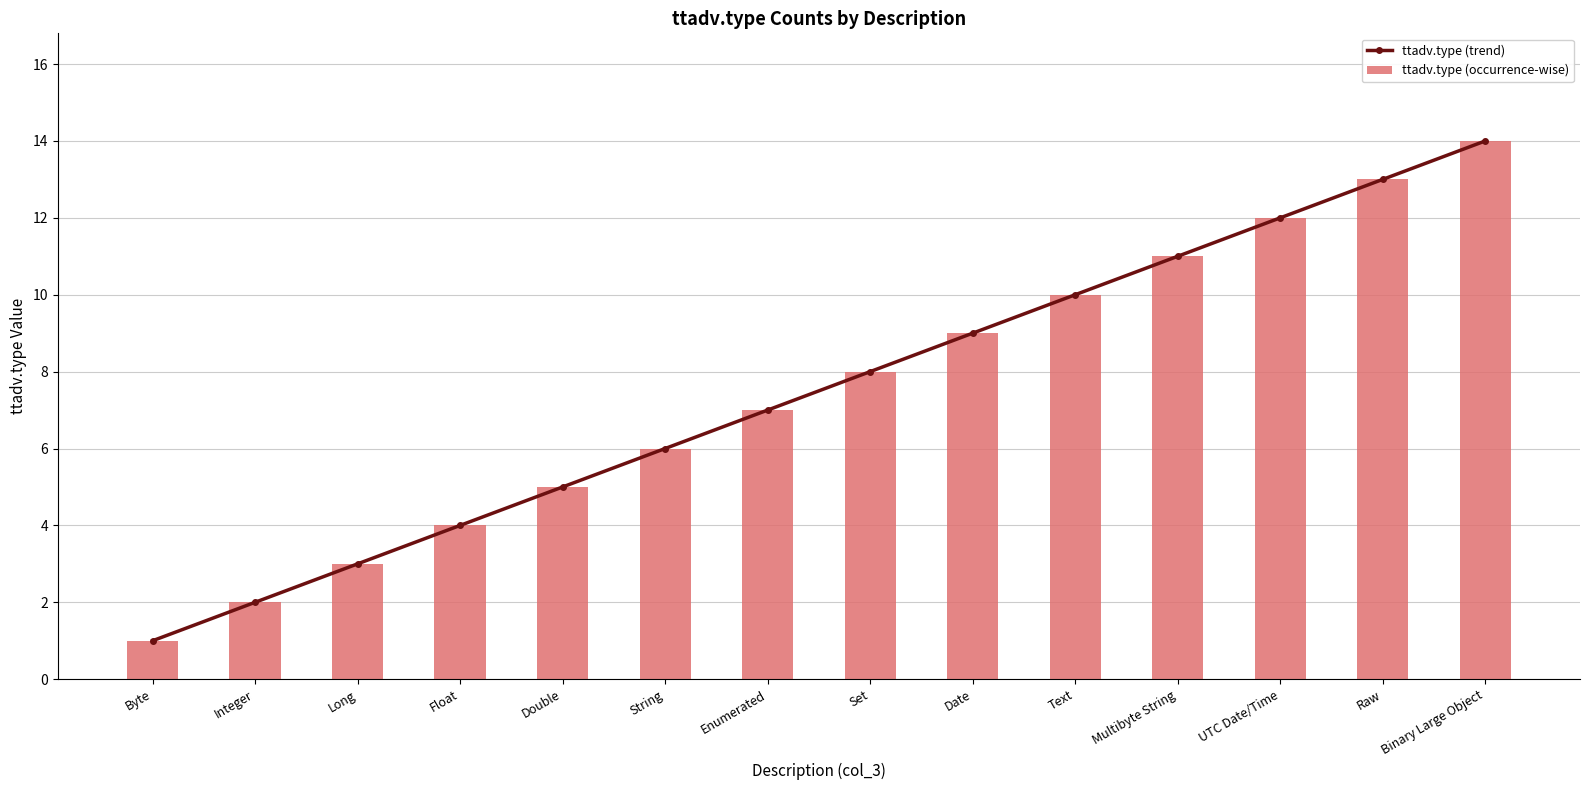

What is the difference between the ttadv.type (trend) values at UTC Date/Time and Raw?

1